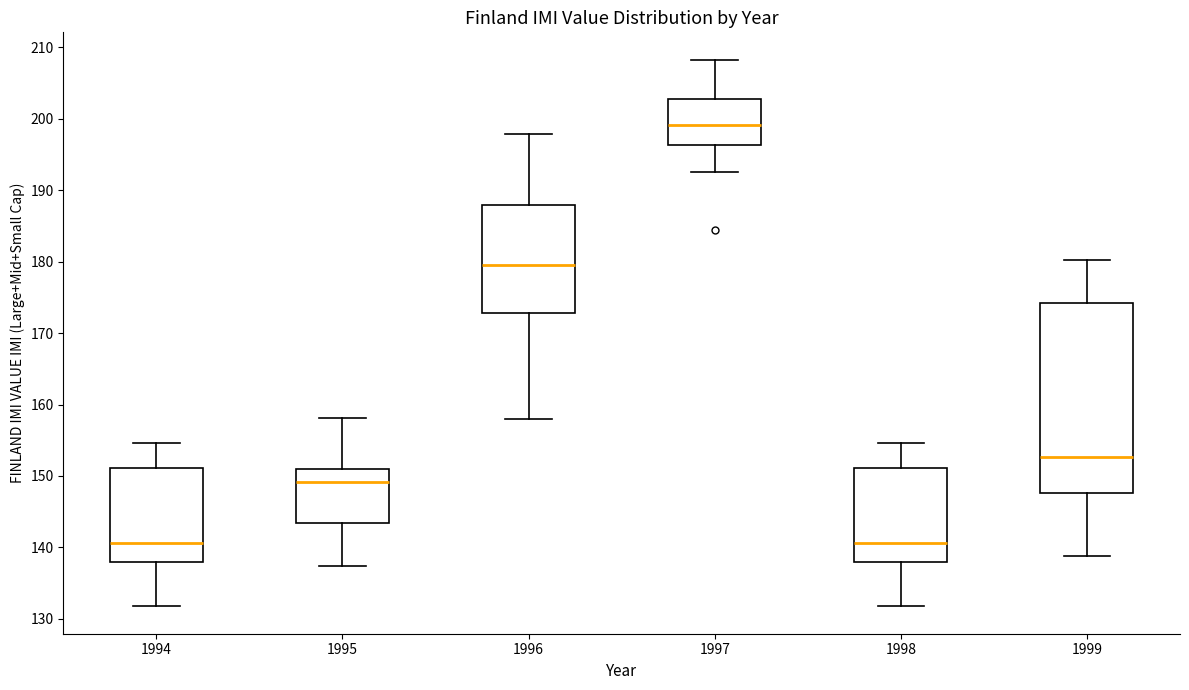

Reading left to right, transcribe this box plot: for each box, give where its median line is, the range the box spans, and where its two whiskers end, as read against the y-axis. The values are not printed on the chart, so give them approximately, as read against the axis.

1994: median 141, box 138 to 151, whiskers 132 to 155
1995: median 149, box 143 to 151, whiskers 137 to 158
1996: median 180, box 173 to 188, whiskers 158 to 198
1997: median 199, box 196 to 203, whiskers 193 to 208
1998: median 141, box 138 to 151, whiskers 132 to 155
1999: median 153, box 148 to 174, whiskers 139 to 180